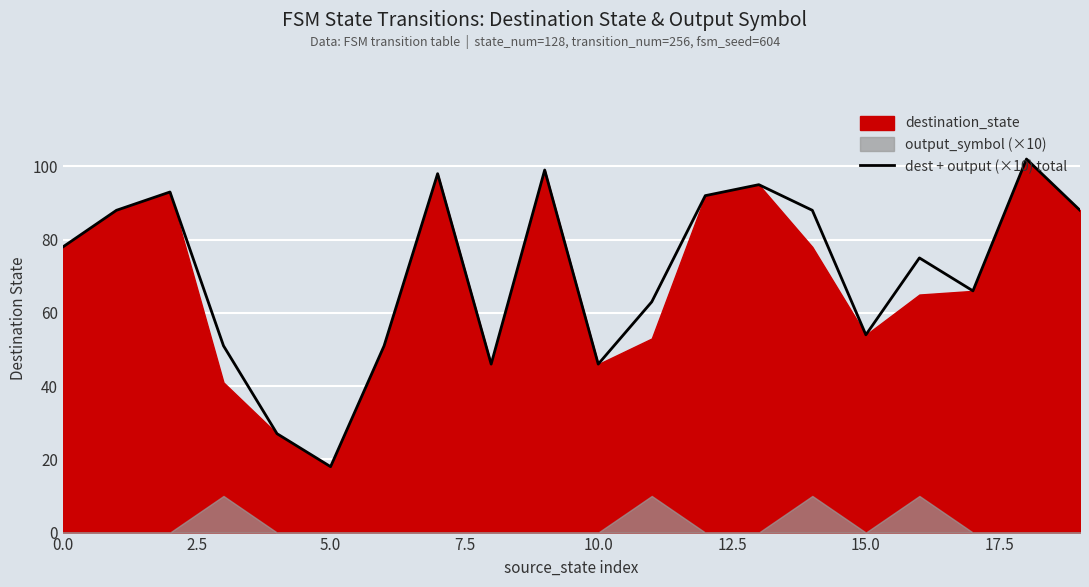

Reading left to right, transcribe all the data shown in this chart.

78	88	93	51	27	18	51	98	46	99	46	63	92	95	88	54	75	66	102	88